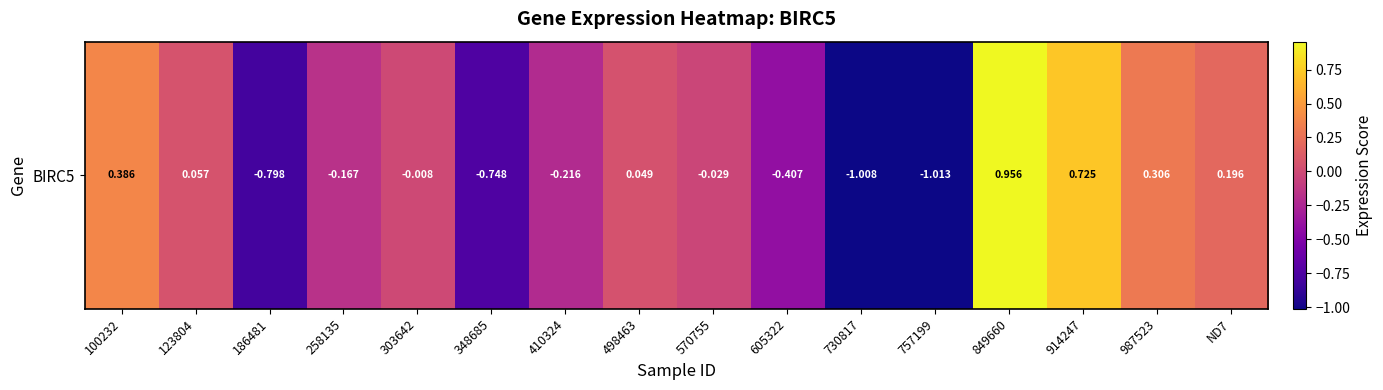

Reading right to left, list all the values displayed in this chart.

ND7=0.2	987523=0.3	914247=0.7	849660=1.0	757199=-1.0	730817=-1.0	605322=-0.4	570755=-0.0	498463=0.0	410324=-0.2	348685=-0.7	303642=-0.0	258135=-0.2	186481=-0.8	123804=0.1	100232=0.4